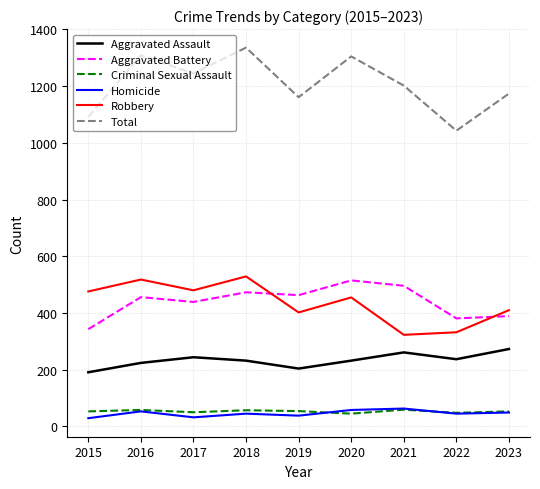

Which series has the largest total across all categories?

Total